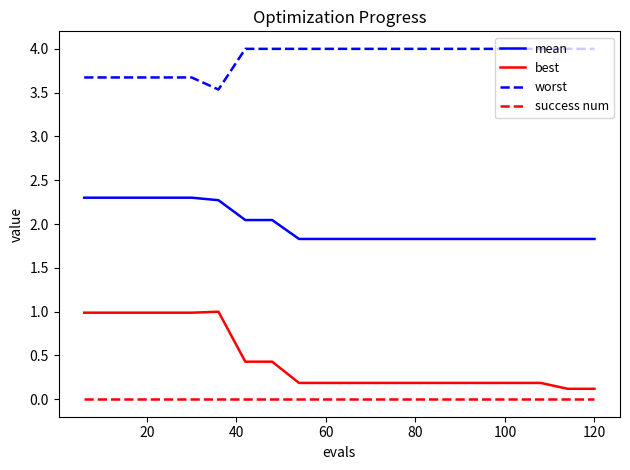

What is the greatest value displayed?

4.0